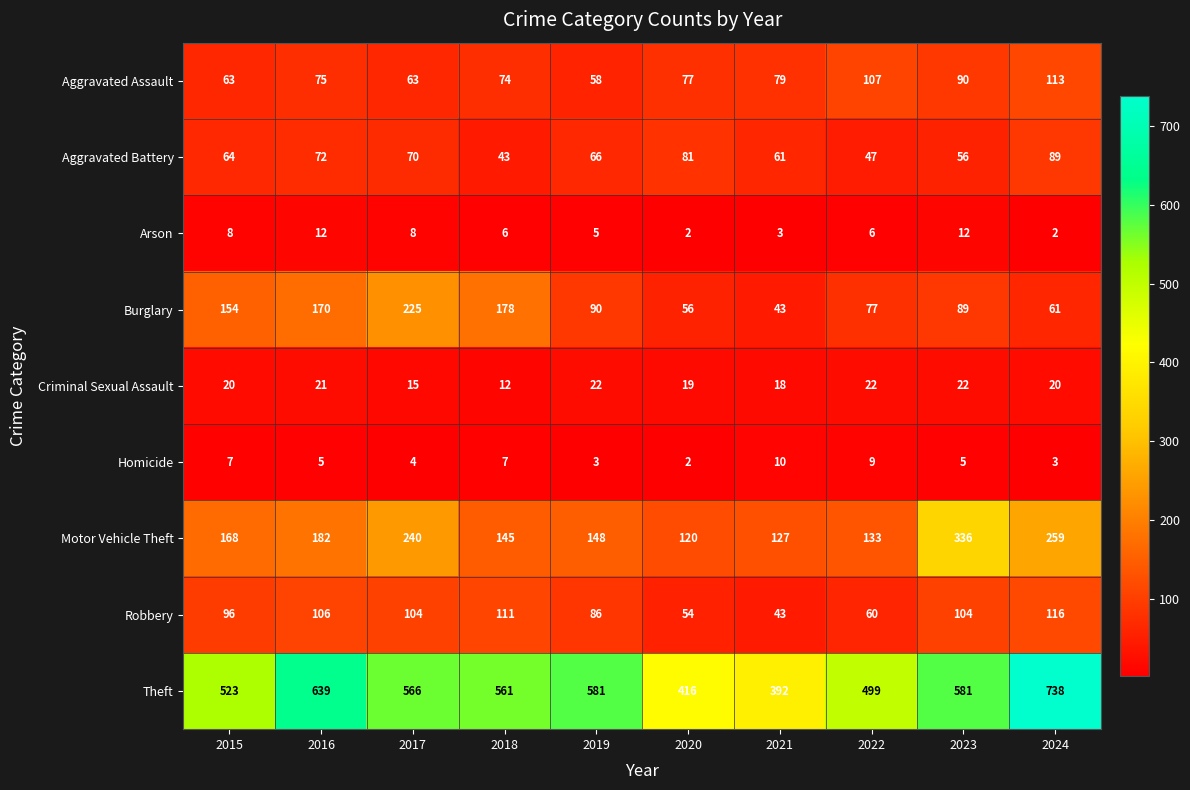

What is the average value of the Robbery series?

88